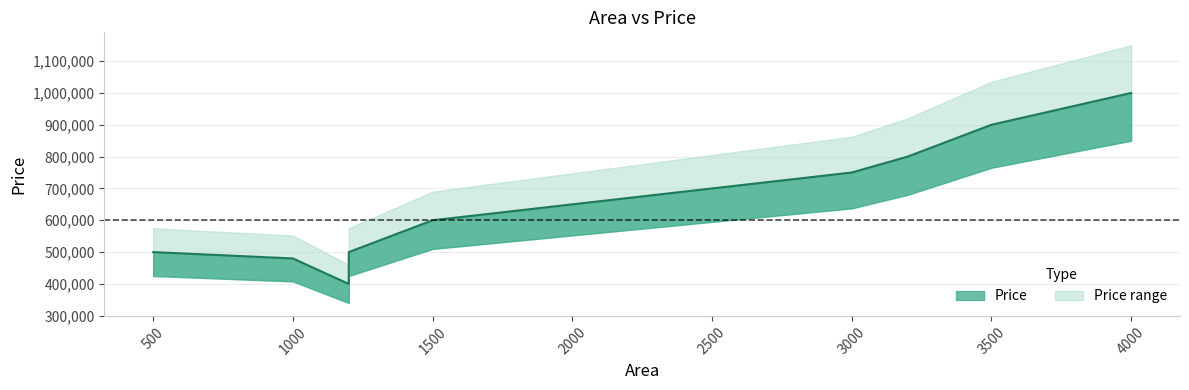

Rank the categories by value from highest to lowest.

4000, 3500, 3200, 3000, 1500, 500, 1200, 1000, 1200